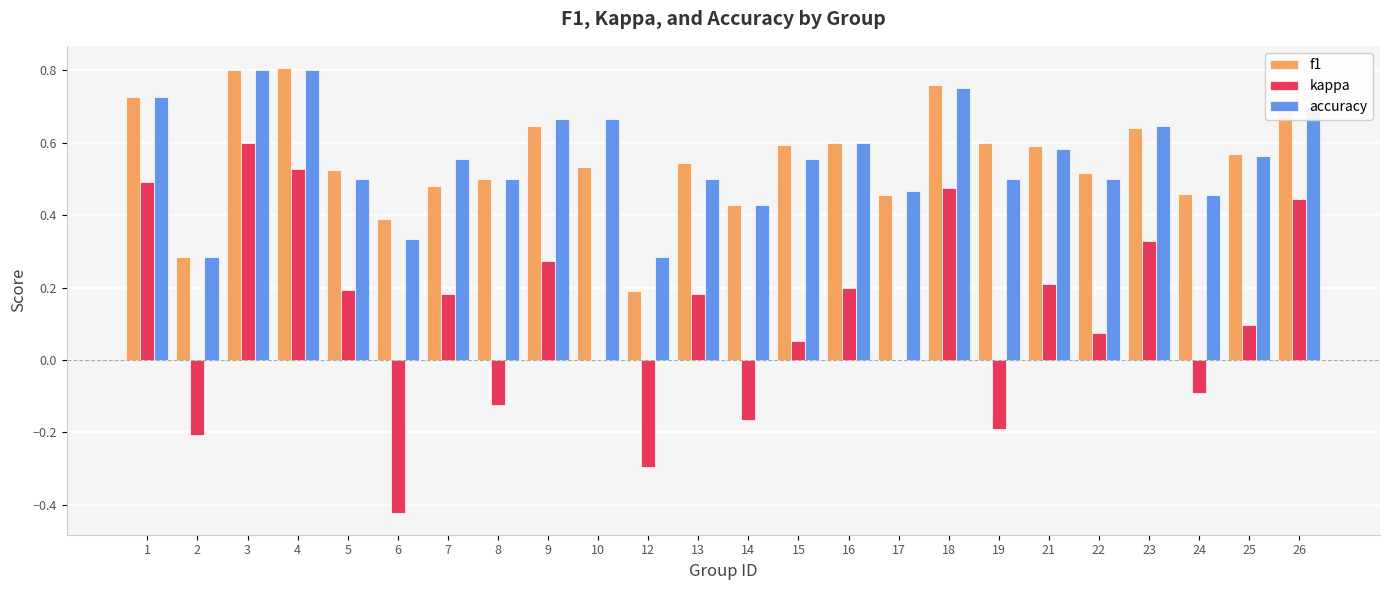

Which series changed the most between 4 and 13?

kappa